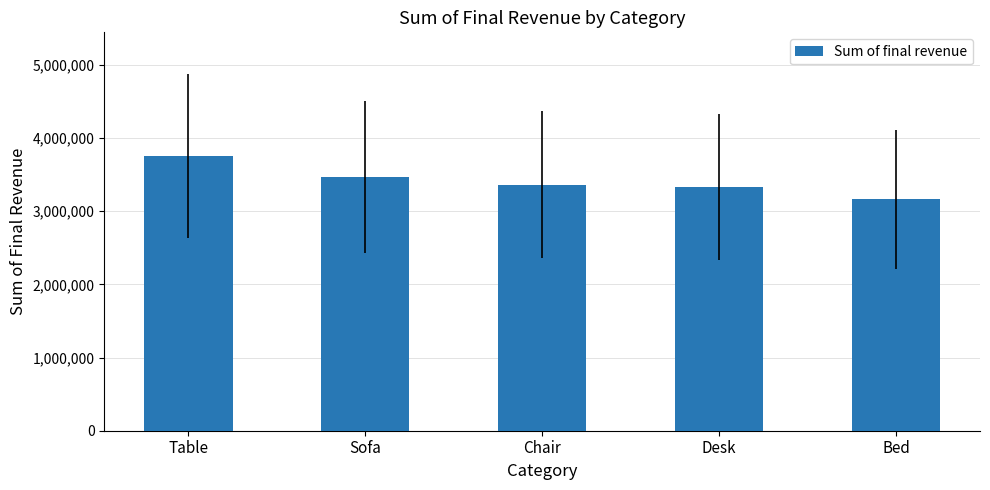

What is the minimum value shown in the chart?

3162724.2